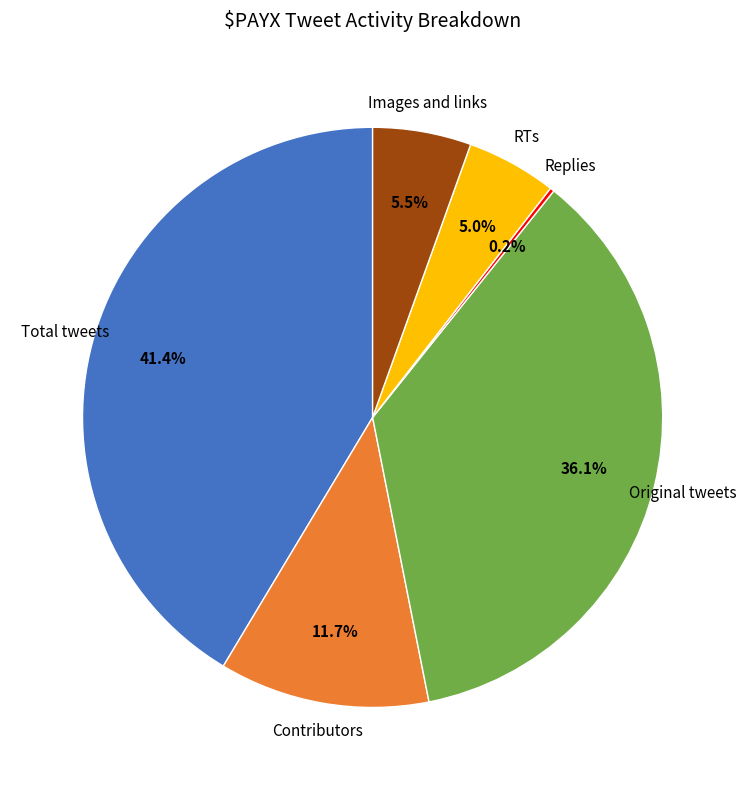

True or false: Total tweets accounts for 34% of the total.

False